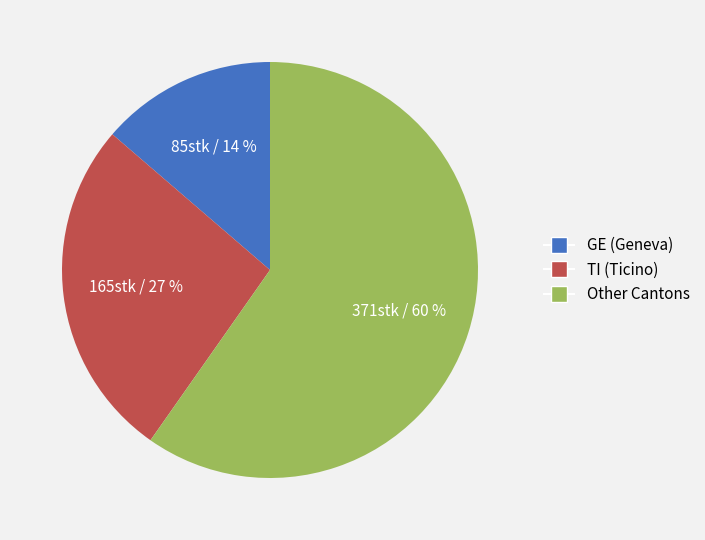

Is there a majority slice in this chart?

Yes